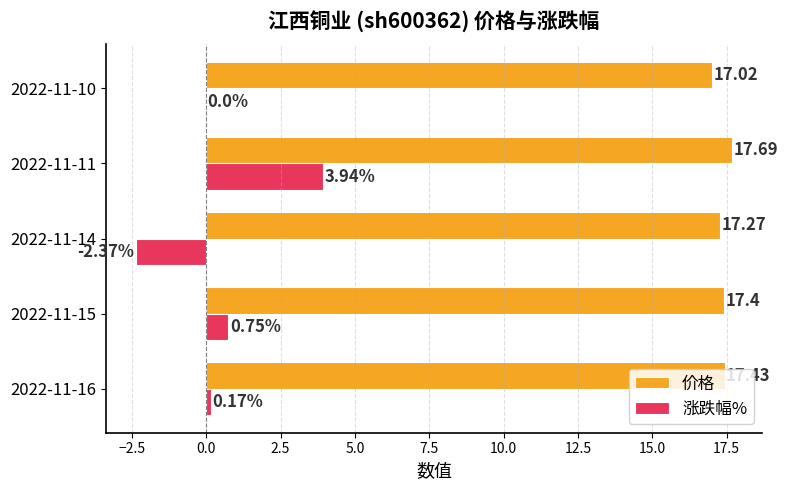

Which category has the highest value across all series?

2022-11-11